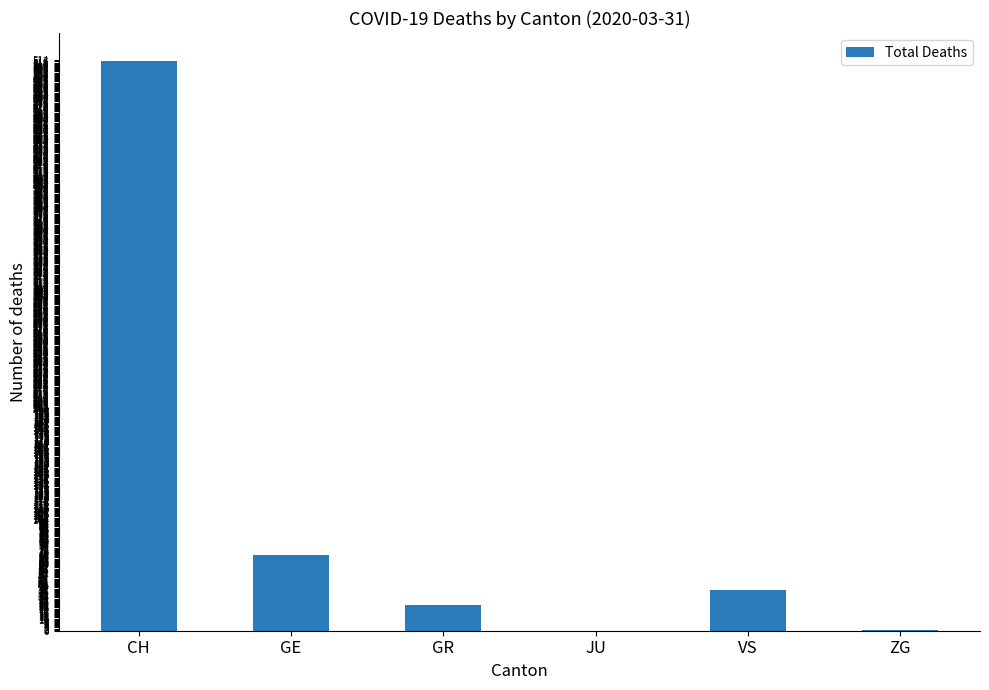

What is the sum of the values at GE and JU?

68